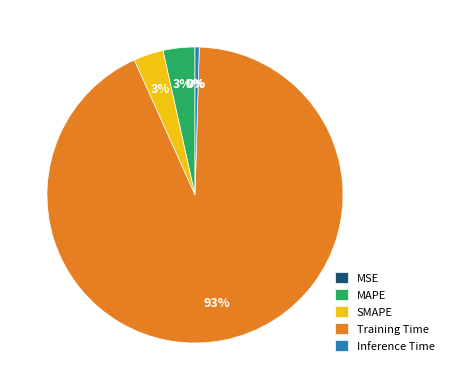

Do Inference Time and MAPE together represent more than half of the pie?

No